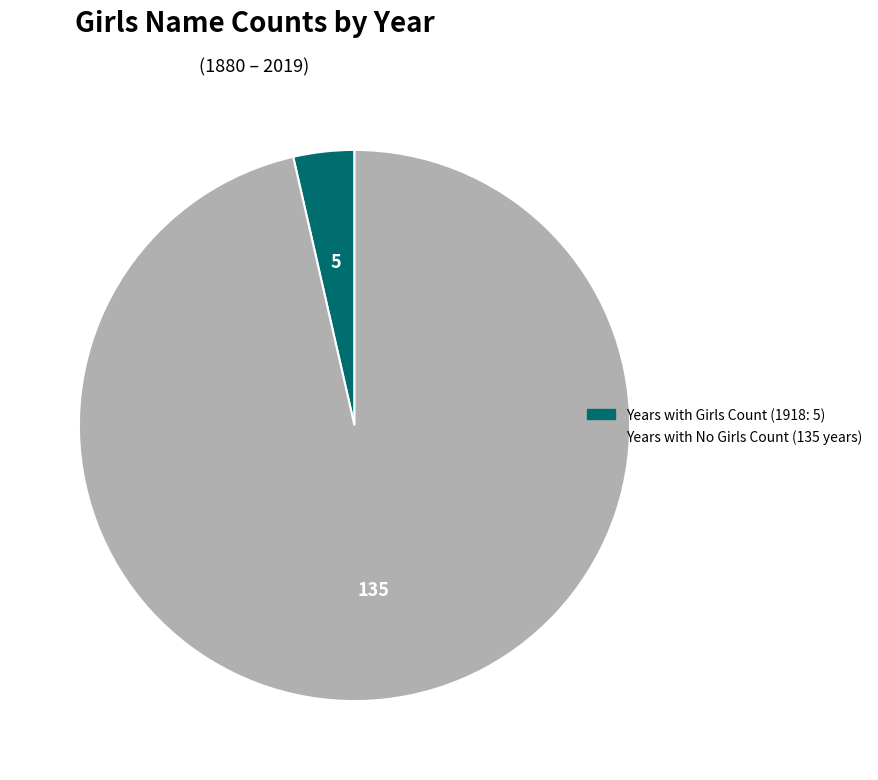

Does any single category account for the majority?

Yes